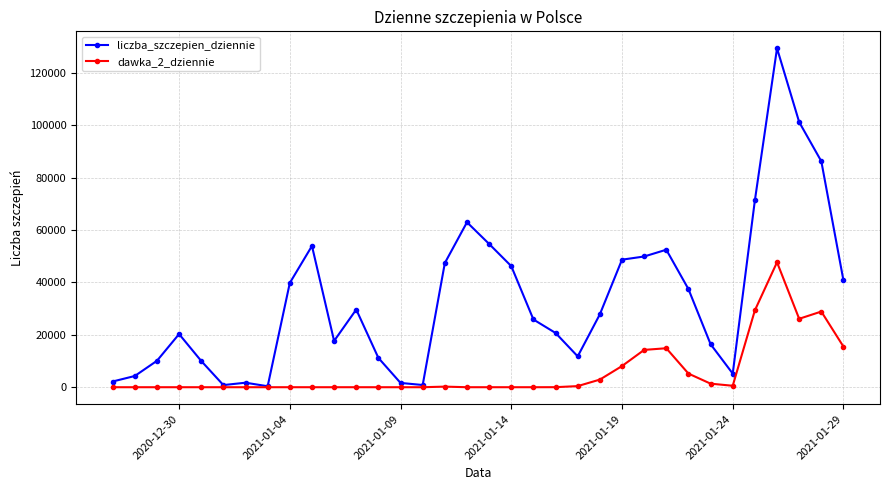

What is the greatest value displayed?

129385